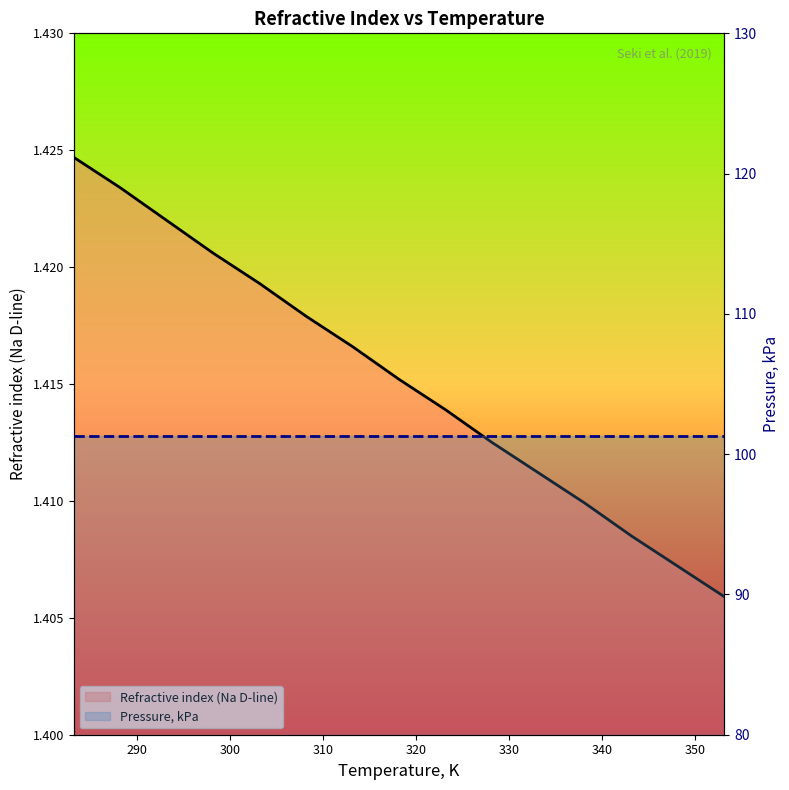

Which series has the widest spread of values?

Refractive index (Na D-line)